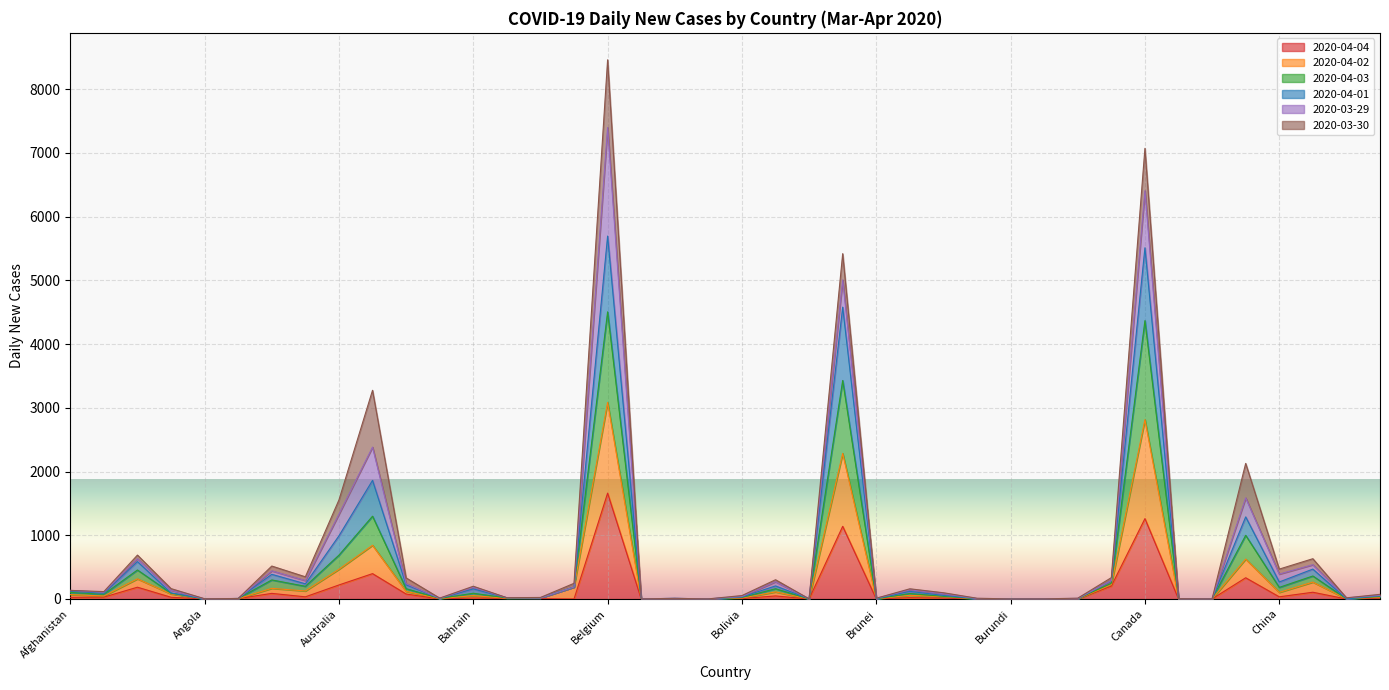

What is the spread (max minus min) of values at Belgium?

5735